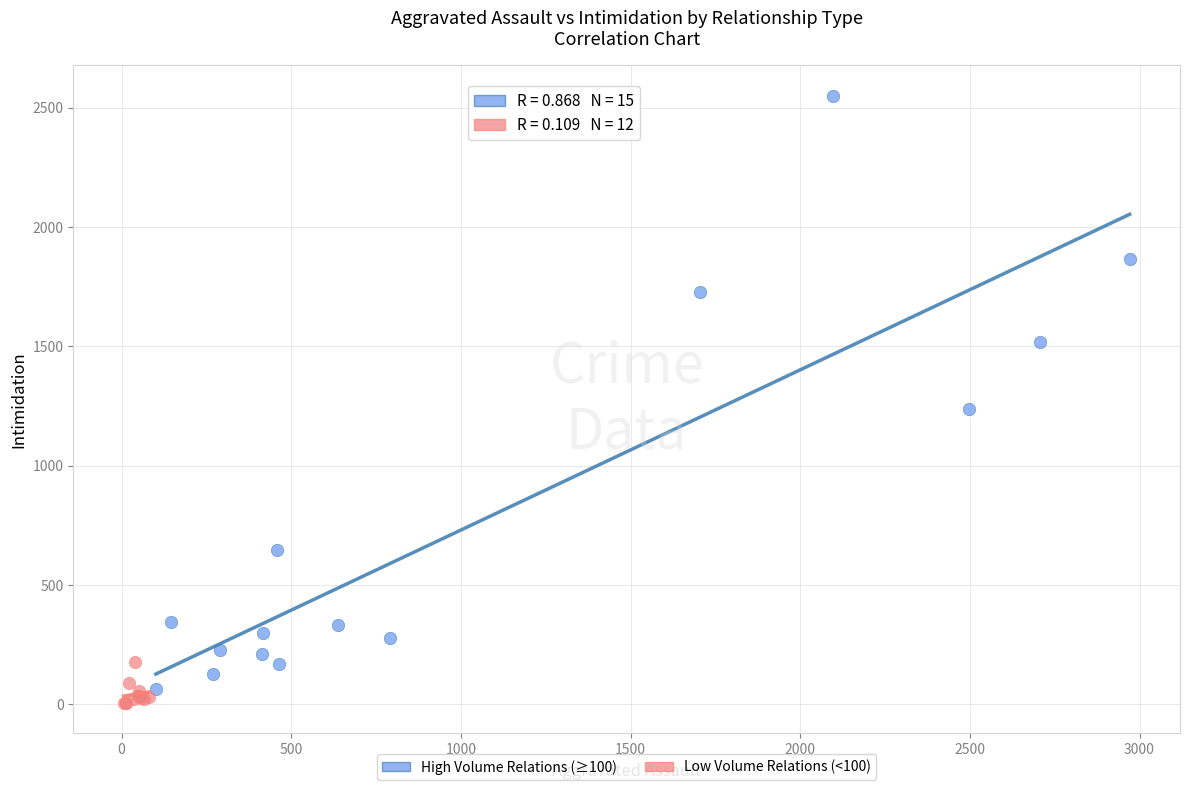

Which series has the largest Y range (max minus min)?

High Volume Relations (≥100)